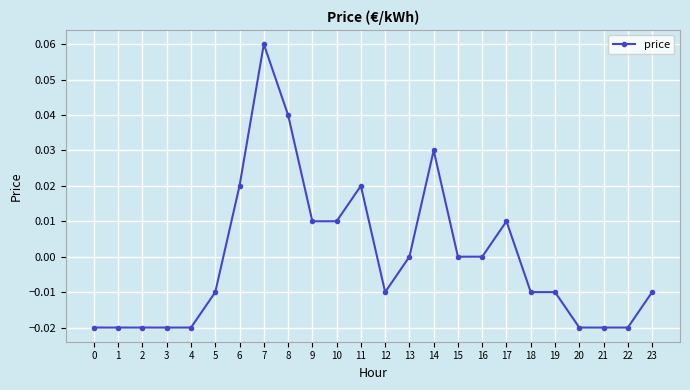

At which category does the chart reach its peak across all series?

7